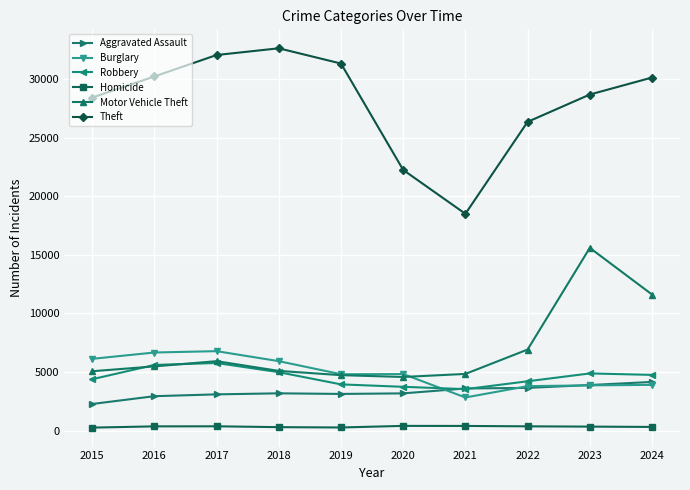

True or false: Aggravated Assault and Theft intersect in this chart.

False